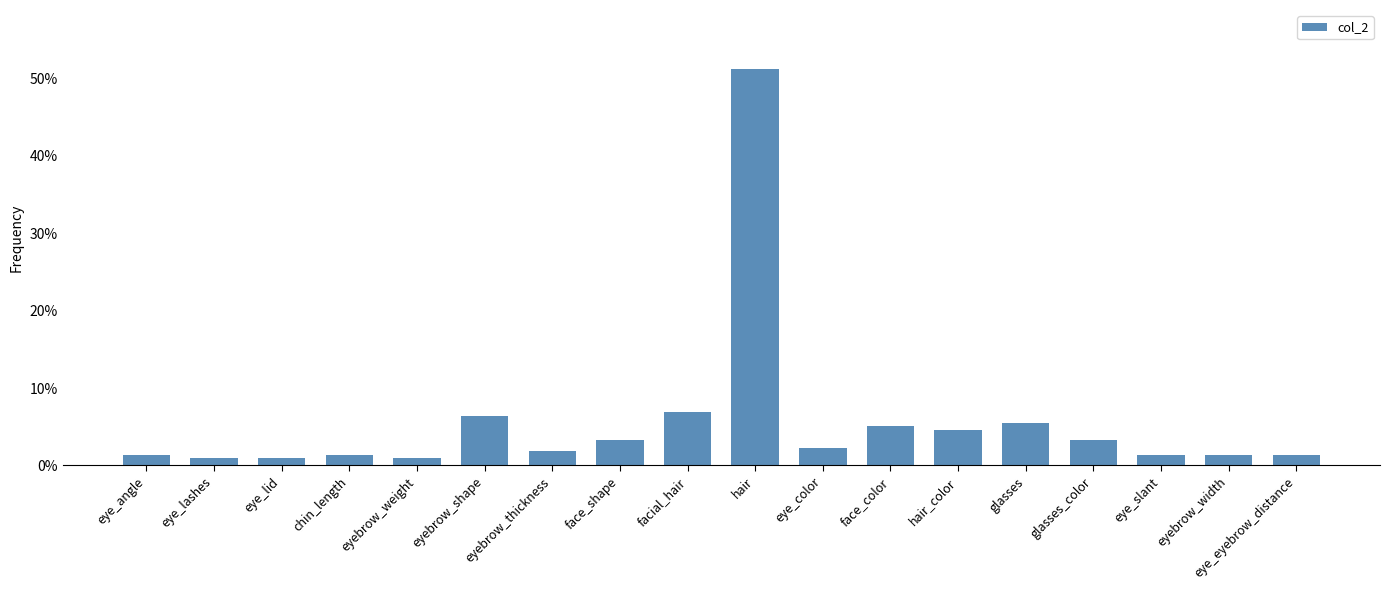

What is the maximum value shown in the chart?

0.5